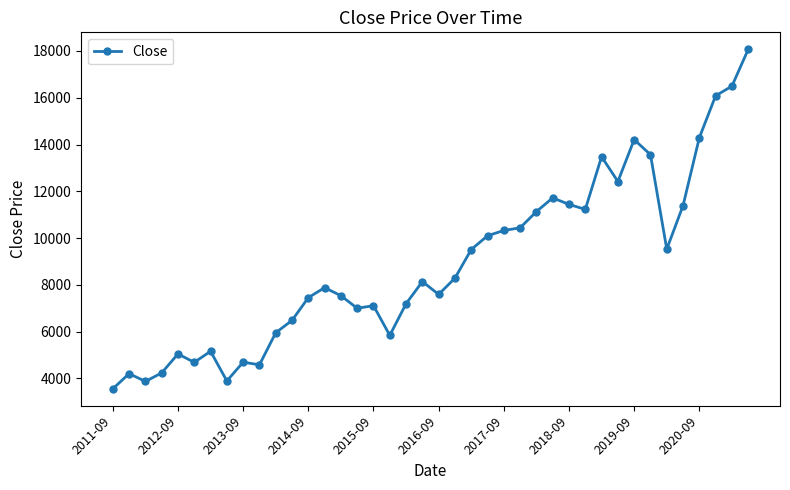

What is the smallest value displayed?

3552.3